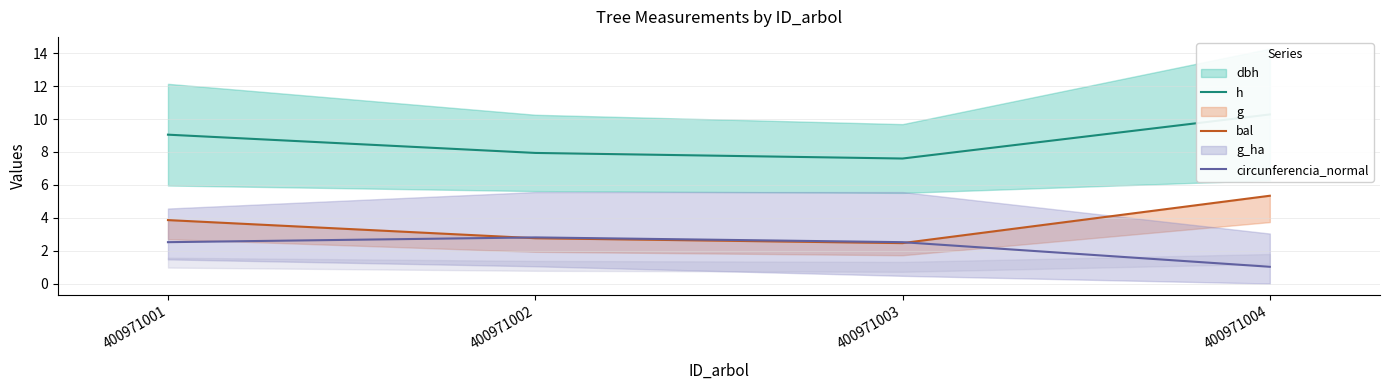

What is the value of the h point at the 2nd from the left?

7.9